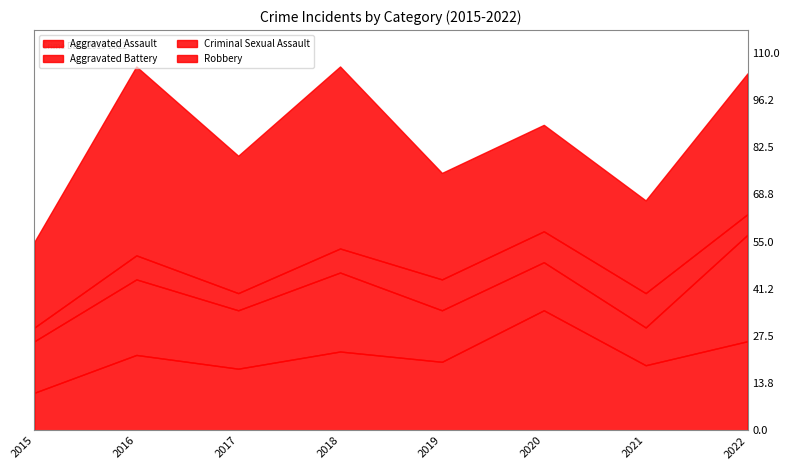

Reading left to right, what are all the values shown in this chart?

Aggravated Assault: 11	22	18	23	20	35	19	26
Aggravated Battery: 15	22	17	23	15	14	11	31
Criminal Sexual Assault: 4	7	5	7	9	9	10	6
Robbery: 25	55	40	53	31	31	27	41